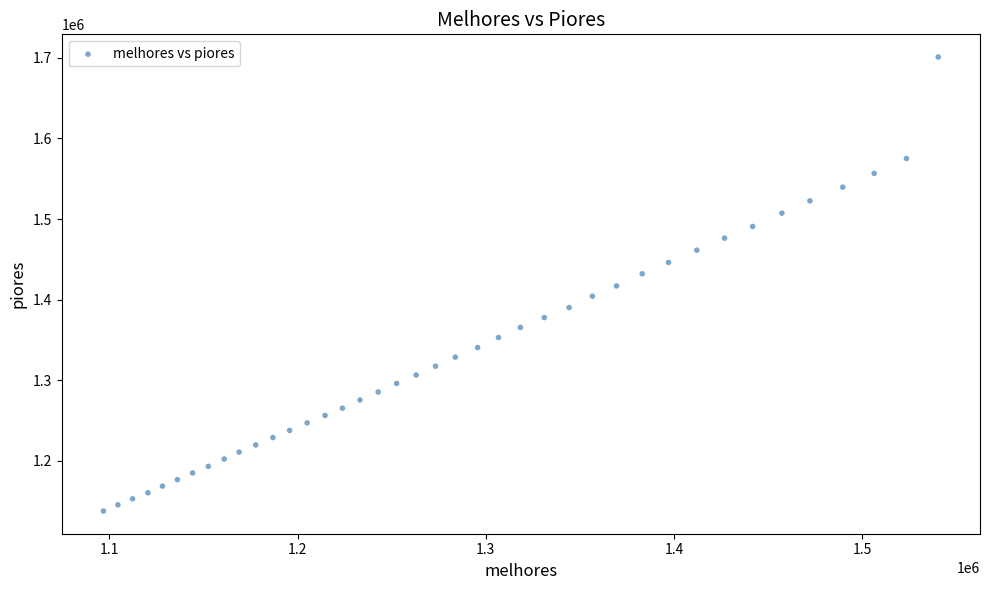

What is the range of Y values (max minus min)?

563350.9